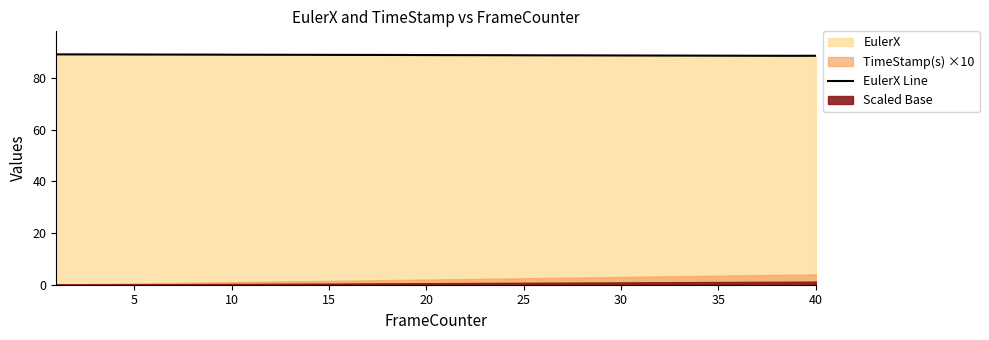

What is the change in value from 10 to 19?

-0.3